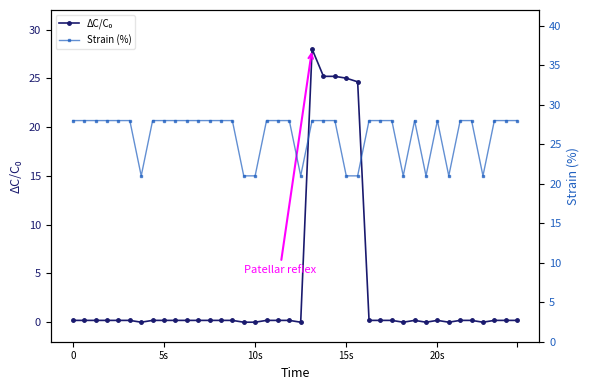

True or false: Strain (%) has a value of 41.0 at 27.

False